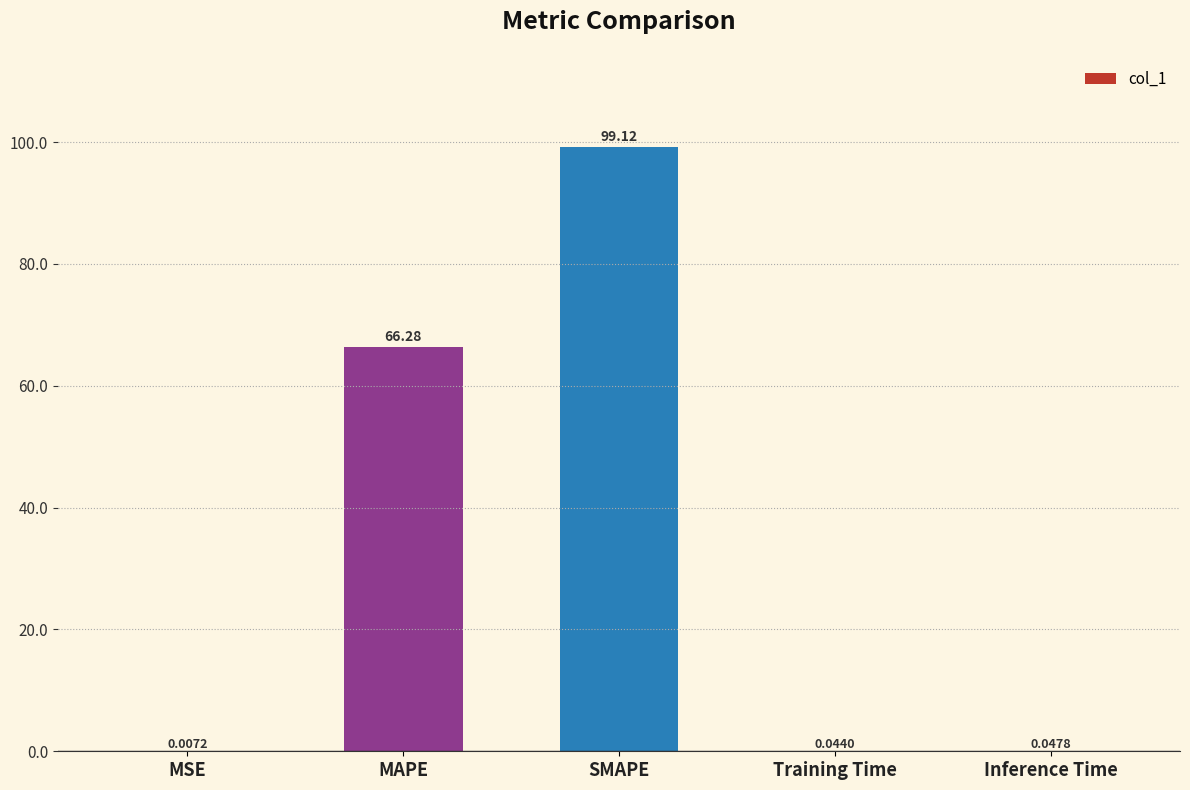

At which label is the value closest to 49?

MAPE